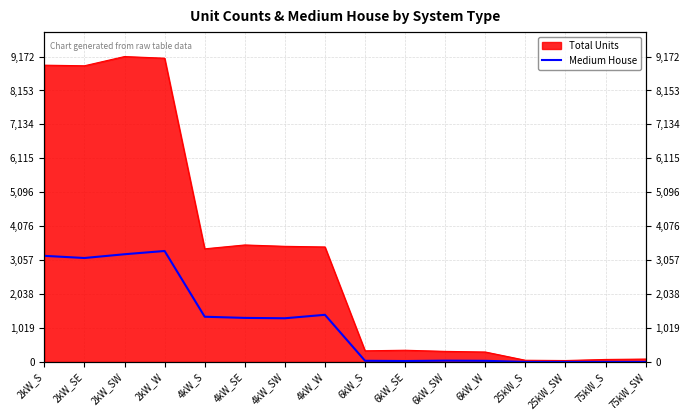

Does the chart display data point markers on the line(s)?

No